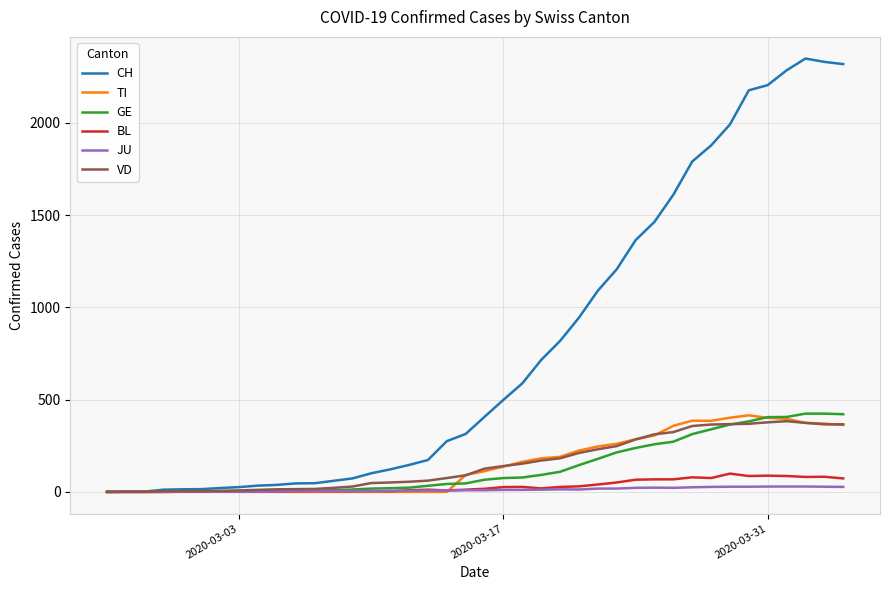

What is the greatest value displayed?

2348